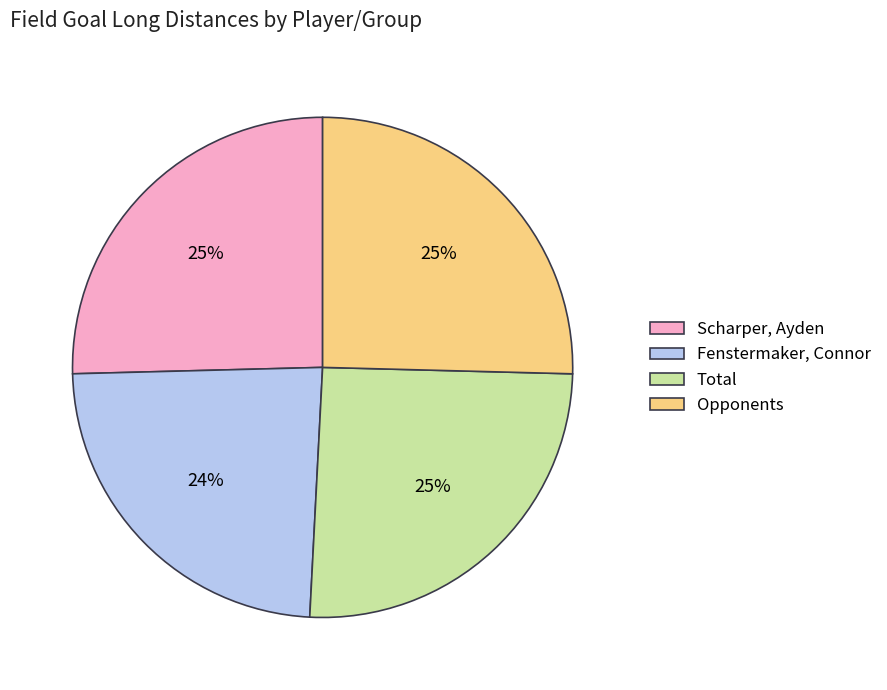

To the nearest percent, what portion does Total represent?

25%